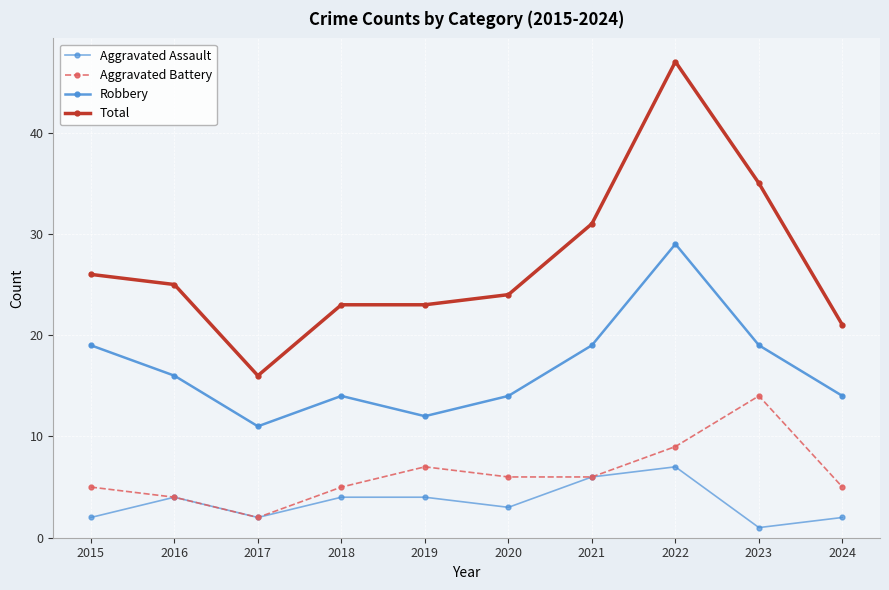

How many lines are shown in the chart?

4